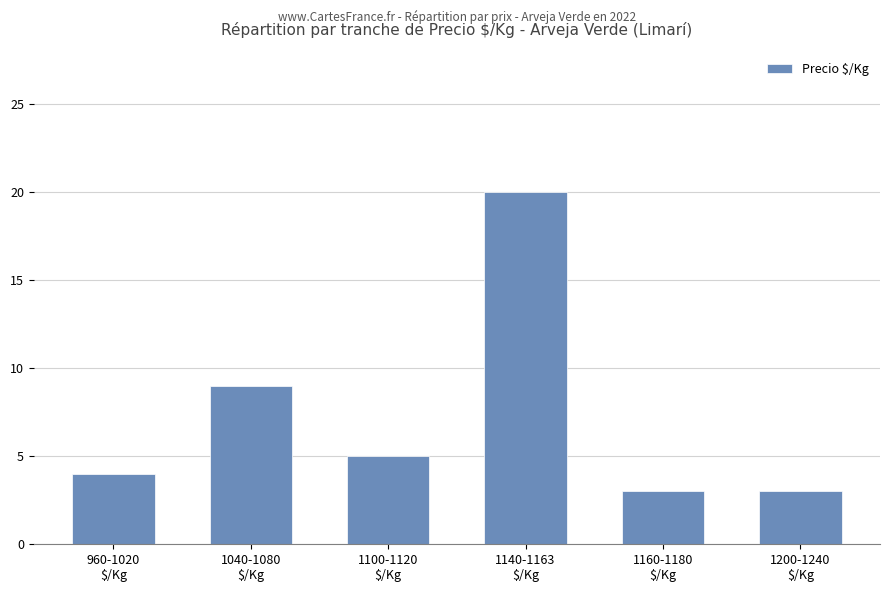

What is the difference between the maximum and second lowest values?

17